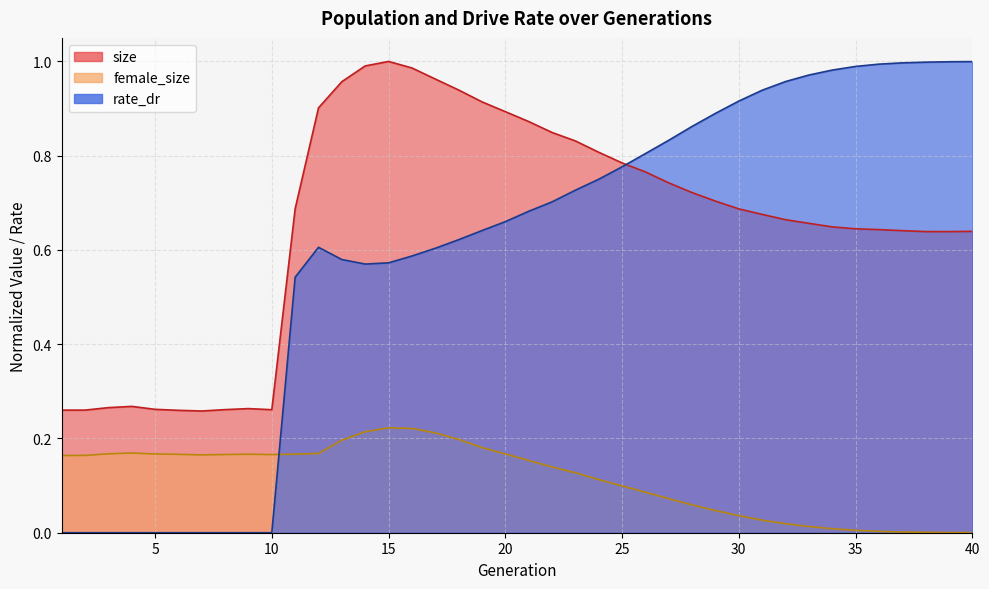

At which label is rate_dr closest to 0?

1